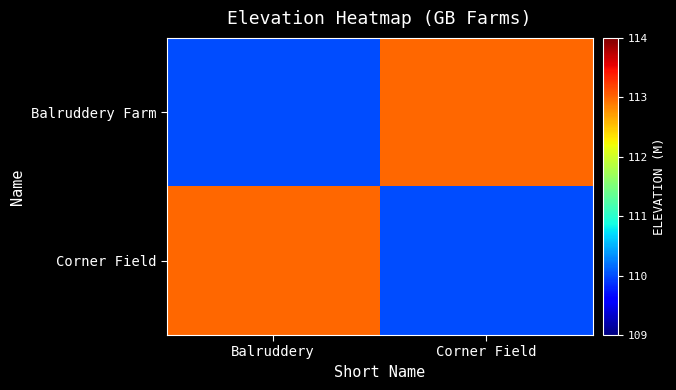

Reading right to left, transcribe all the data shown in this chart.

Balruddery Farm: Corner Field=113	Balruddery=110
Corner Field: Corner Field=110	Balruddery=113